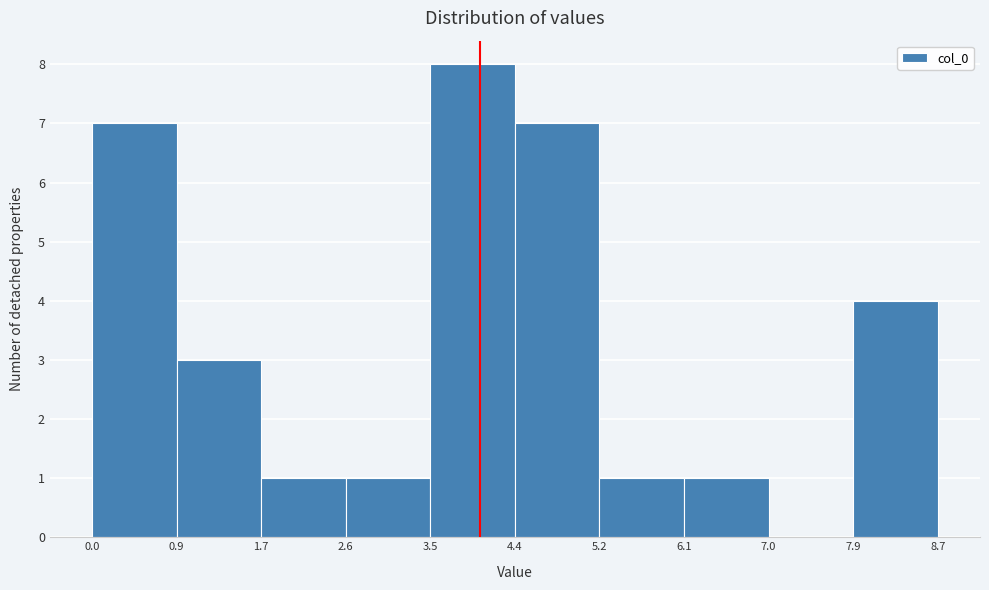

Over which range of the x-axis is the bar tallest?

3.5 to 4.4